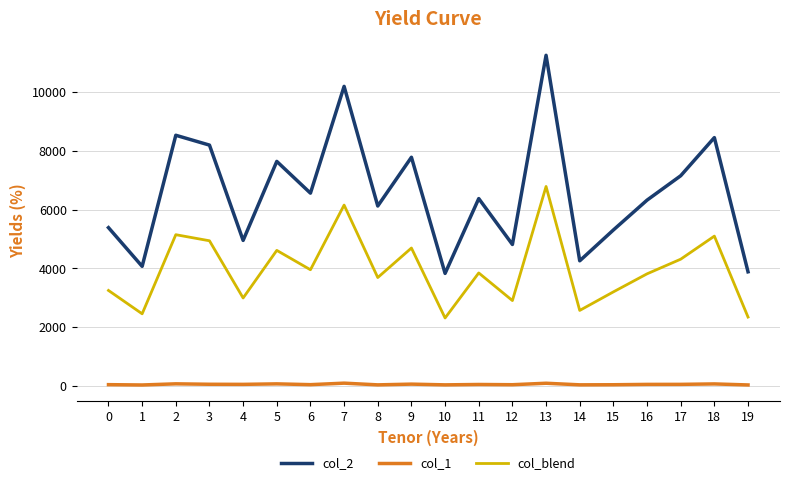

True or false: col_1 and col_blend intersect in this chart.

False